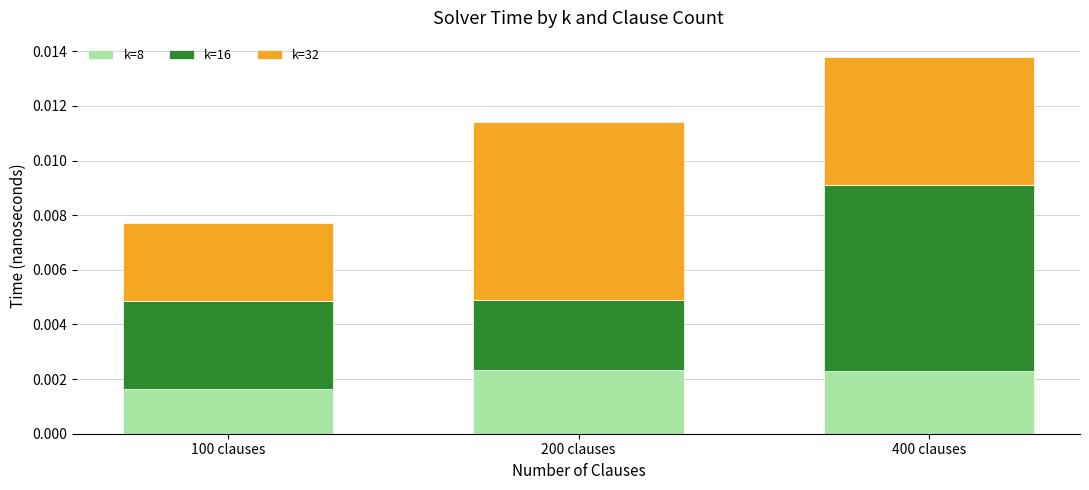

Which category has the lowest value in the k=8 series?

100 clauses